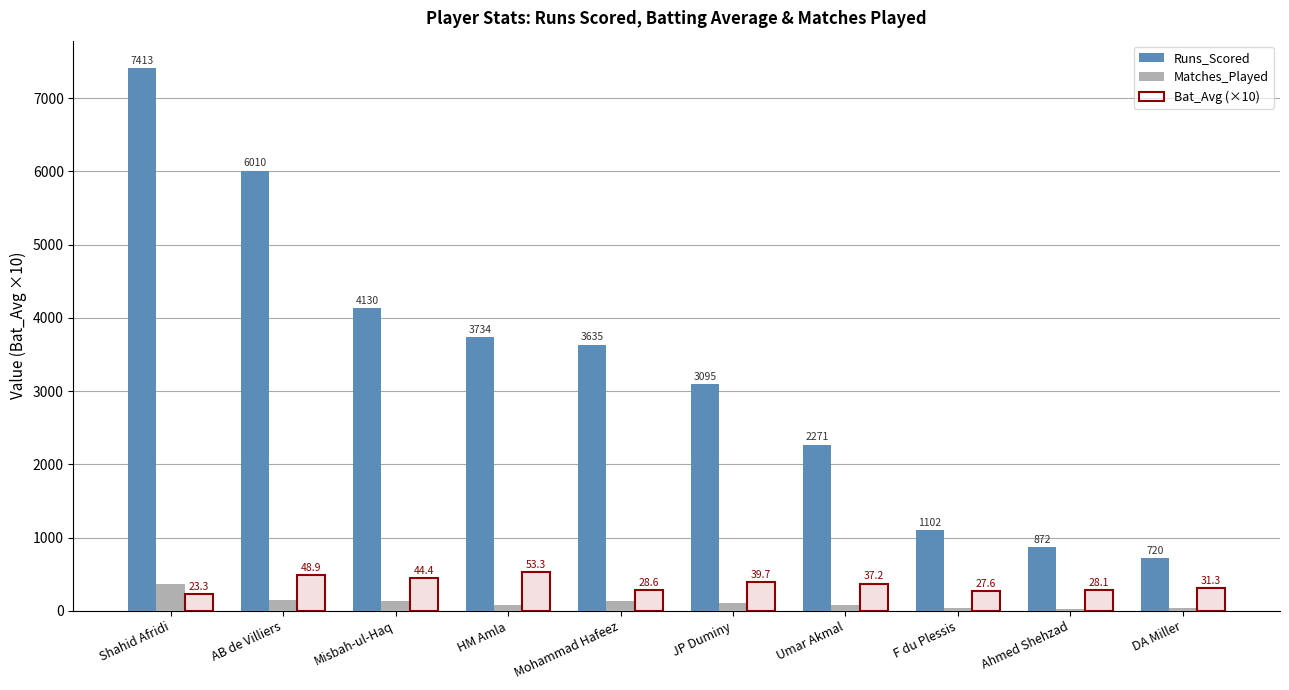

Reading right to left, extract all data points from this chart.

Runs_Scored: 720.0	872.0	1102.0	2271.0	3095.0	3635.0	3734.0	4130.0	6010.0	7413.0
Matches_Played: 34.0	32.0	47.0	81.0	109.0	134.0	79.0	133.0	153.0	367.0
Bat_Avg (×10): 313.0	281.2	275.5	372.2	396.7	286.2	533.4	444.0	488.6	233.1